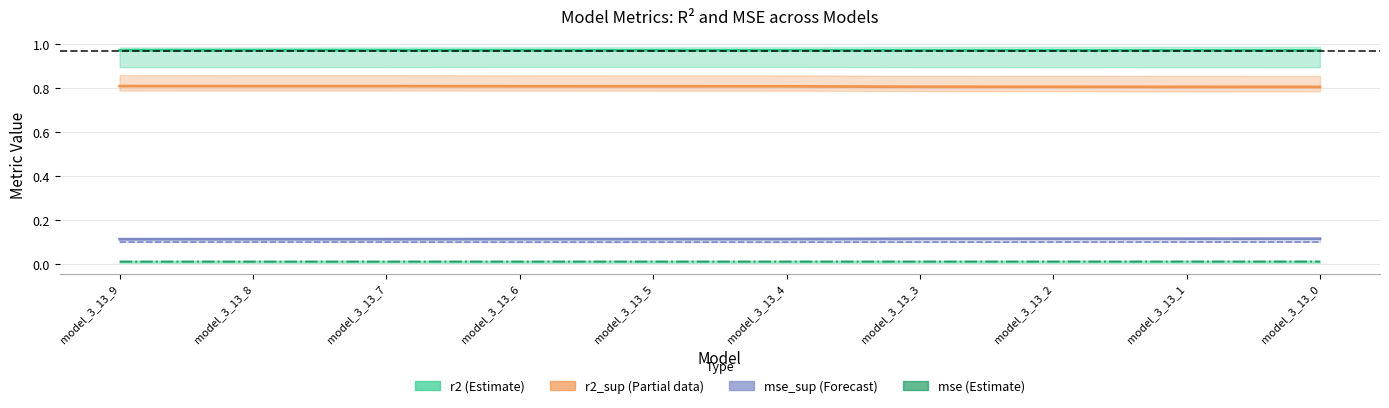

The value of mse_sup (Forecast) at model_3_13_5 is 0.1. True or false?

True